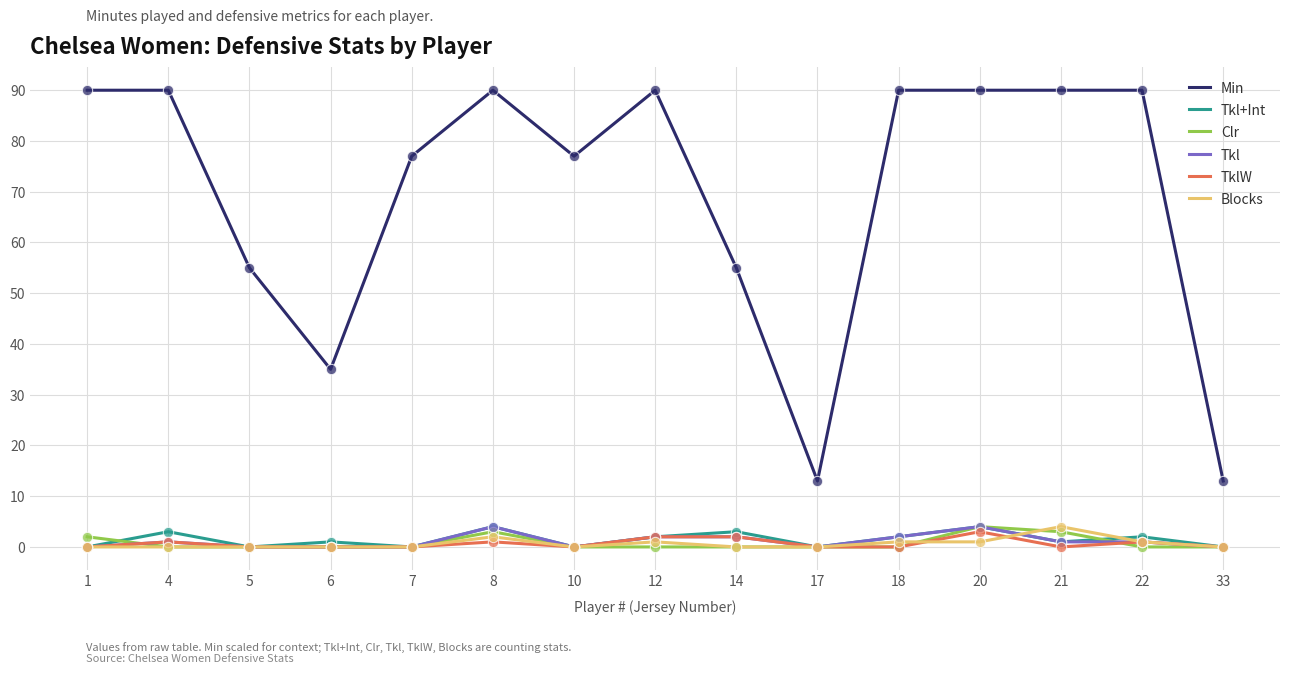

What are all the series names shown in the legend?

Min, Tkl+Int, Clr, Tkl, TklW, Blocks